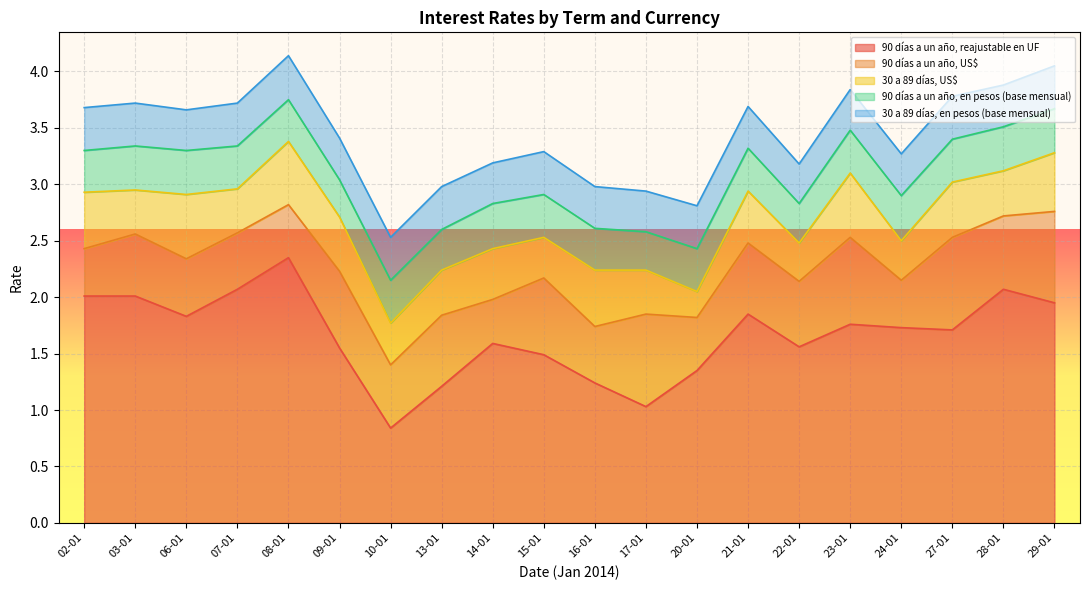

What is the minimum value for 90 días a un año, US$?

0.4